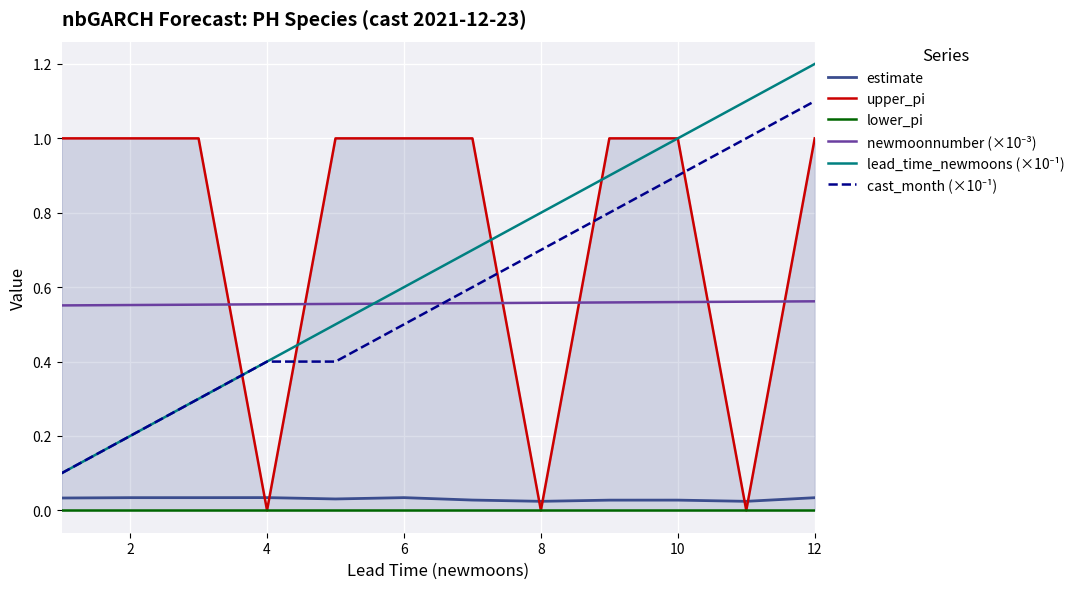

The lead_time_newmoons (×10⁻¹) series shows 0.1 at 6. True or false?

False